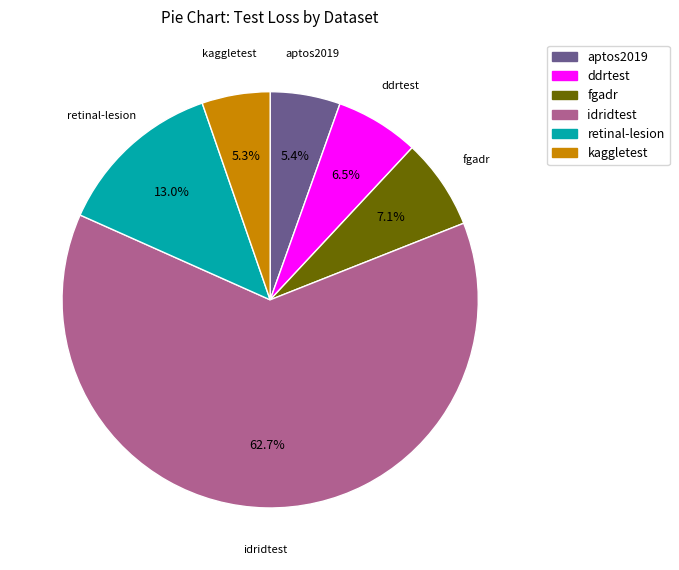

Which slice is the largest?

idridtest